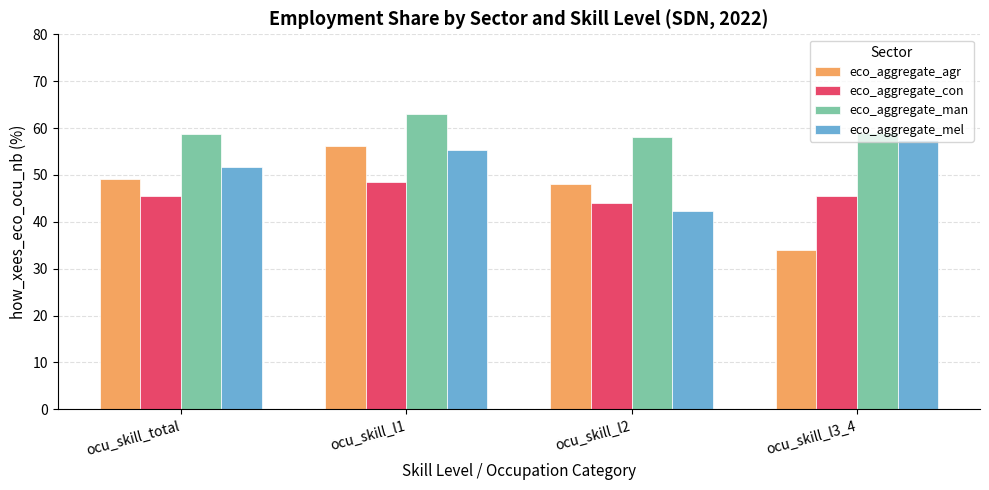

What is the difference between the highest and lowest values at ocu_skill_l2?

15.8